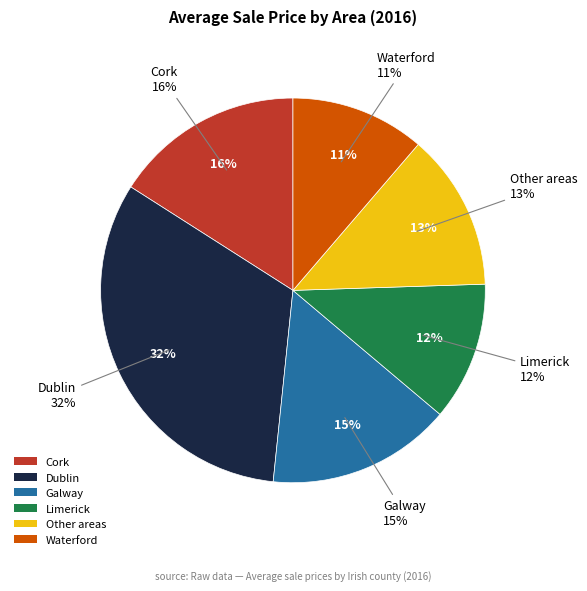

What portion of the pie excludes Cork?

84.0%